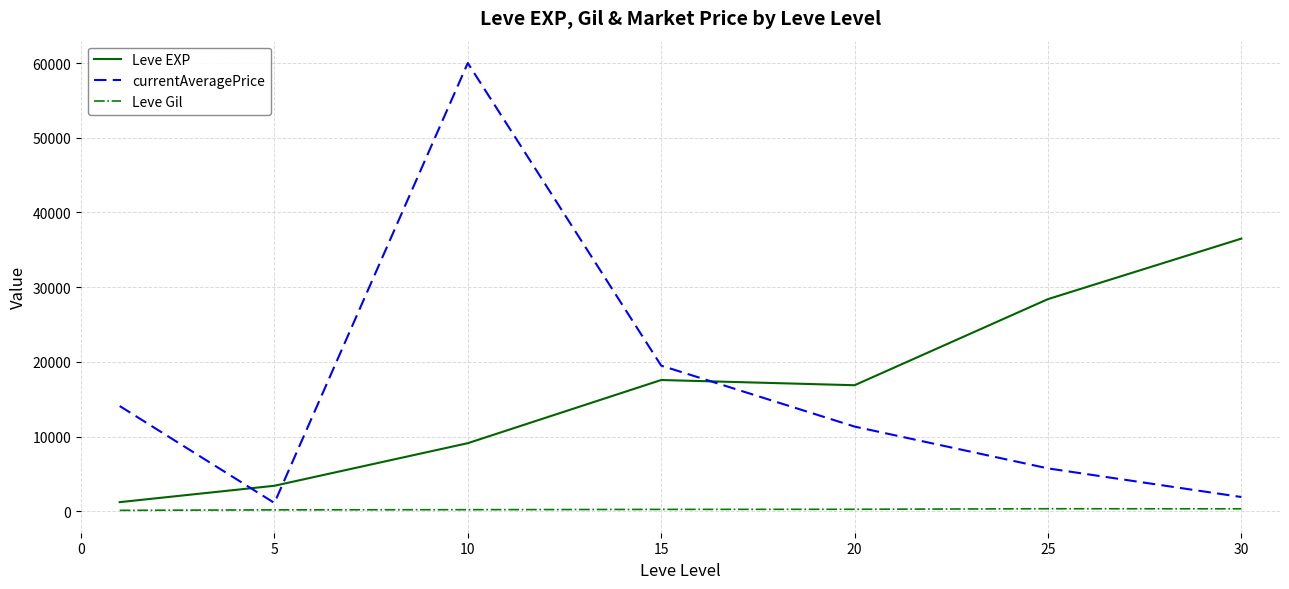

True or false: Leve Gil and Leve EXP intersect in this chart.

False